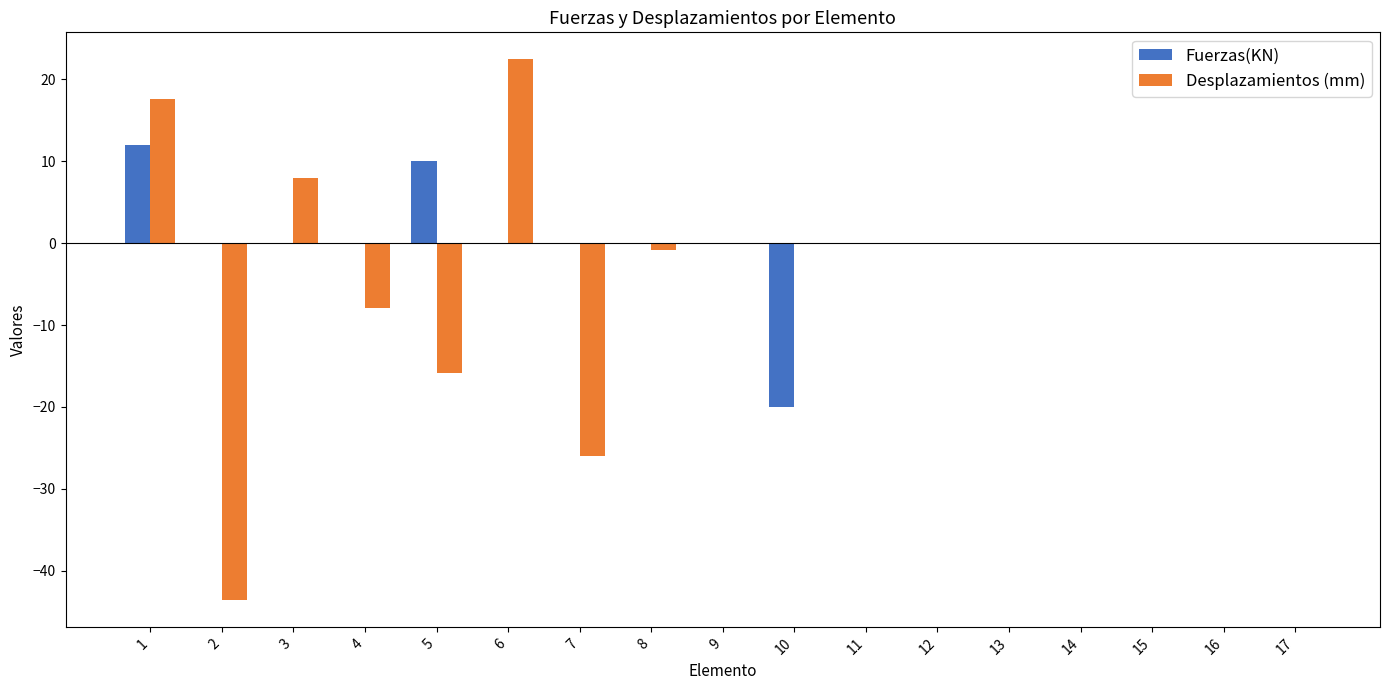

How many series are shown in this chart?

2